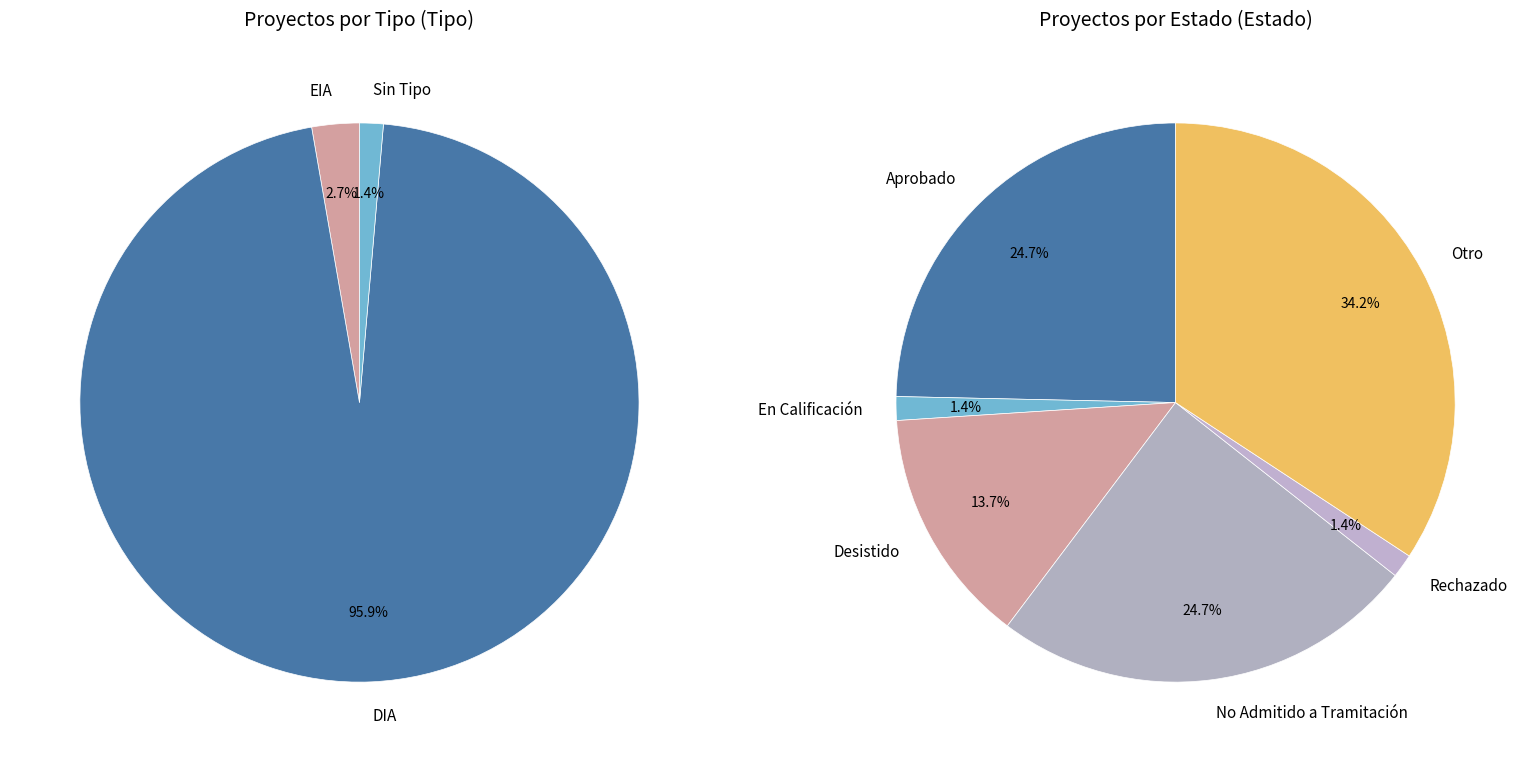

Which category has the biggest portion of the pie?

DIA